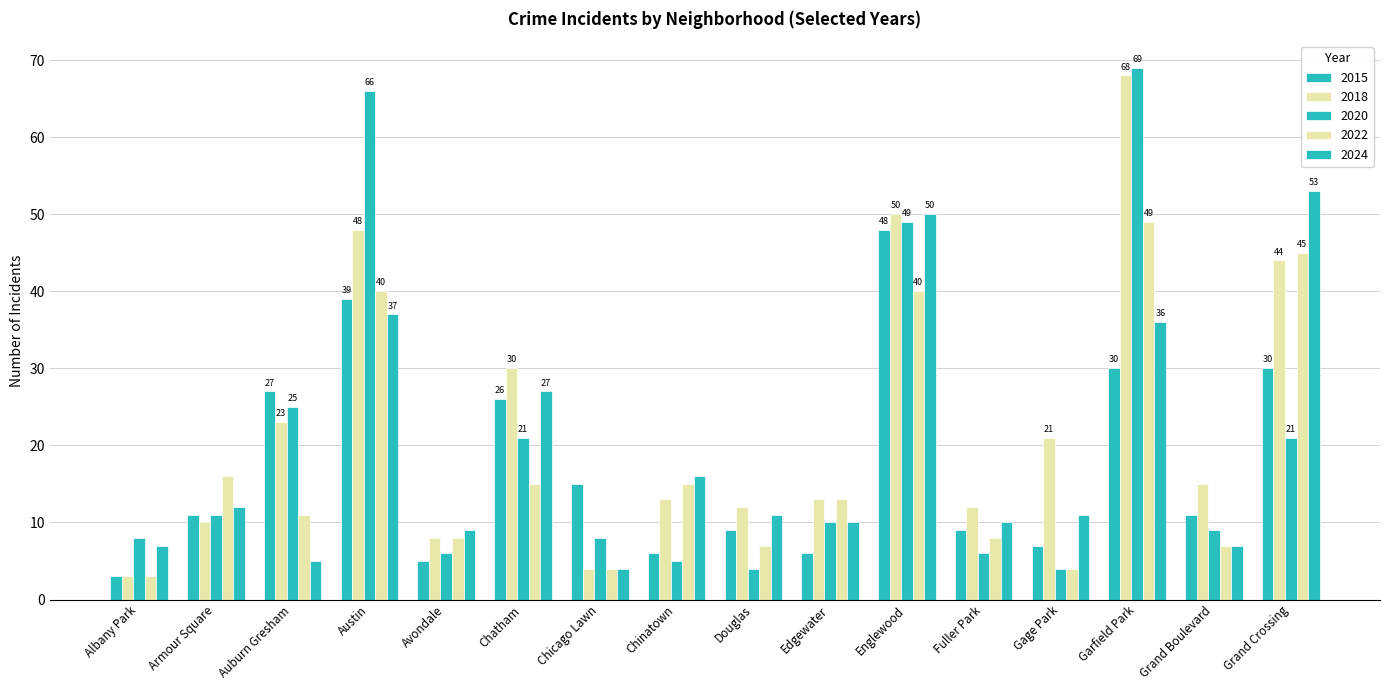

Are the bars grouped side by side (vs. stacked)?

Yes